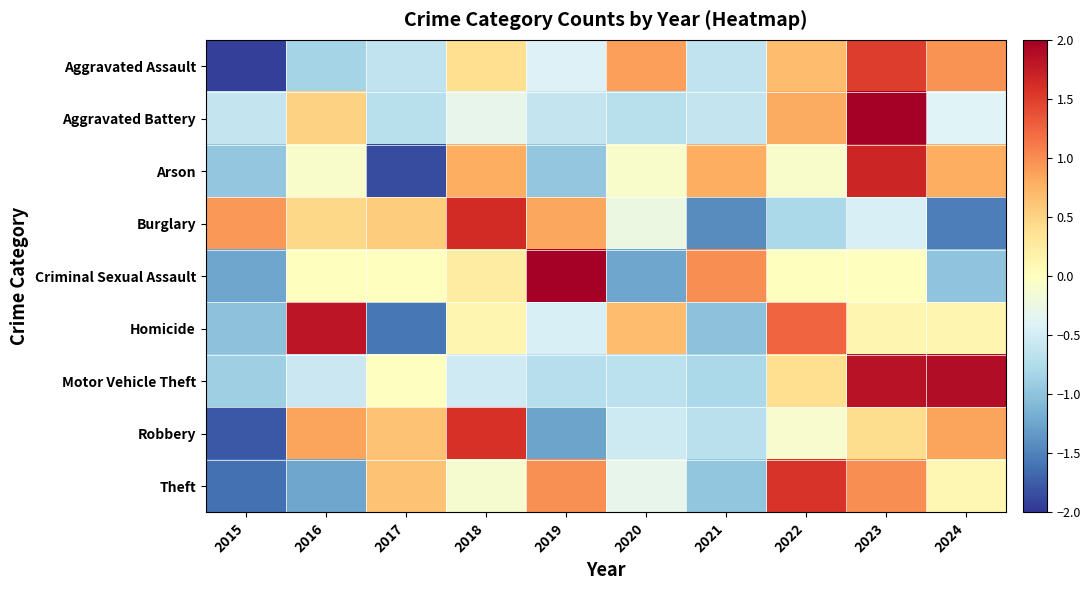

List the series in order of their peak value, highest first.

Aggravated Battery, Criminal Sexual Assault, Motor Vehicle Theft, Homicide, Arson, Burglary, Robbery, Theft, Aggravated Assault